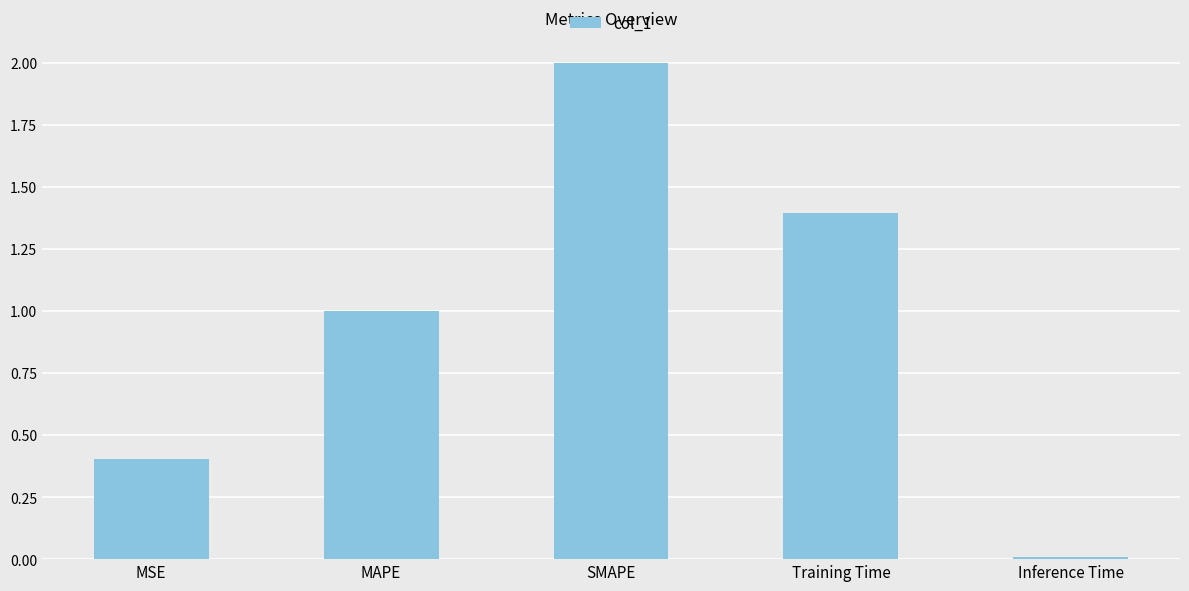

What position from the right is MAPE?

4